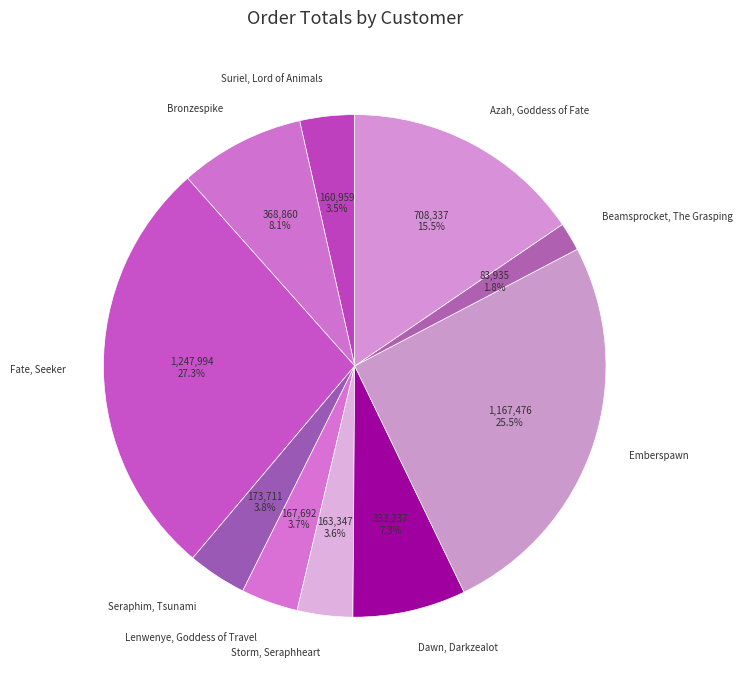

To the nearest percent, what is the combined percentage of Bronzespike and Seraphim, Tsunami?

12%